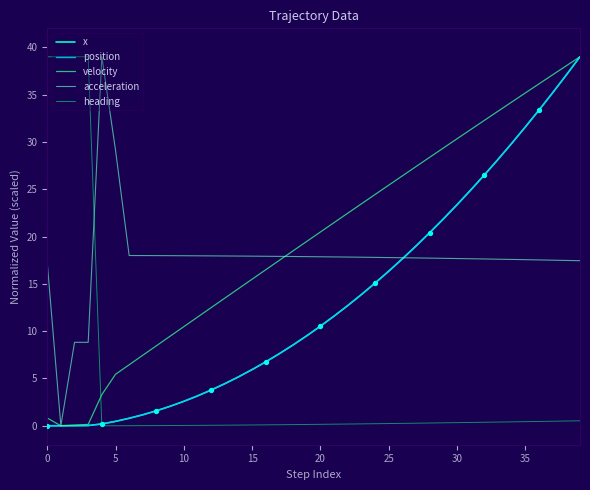

How many intersections are there between heading and acceleration?

1